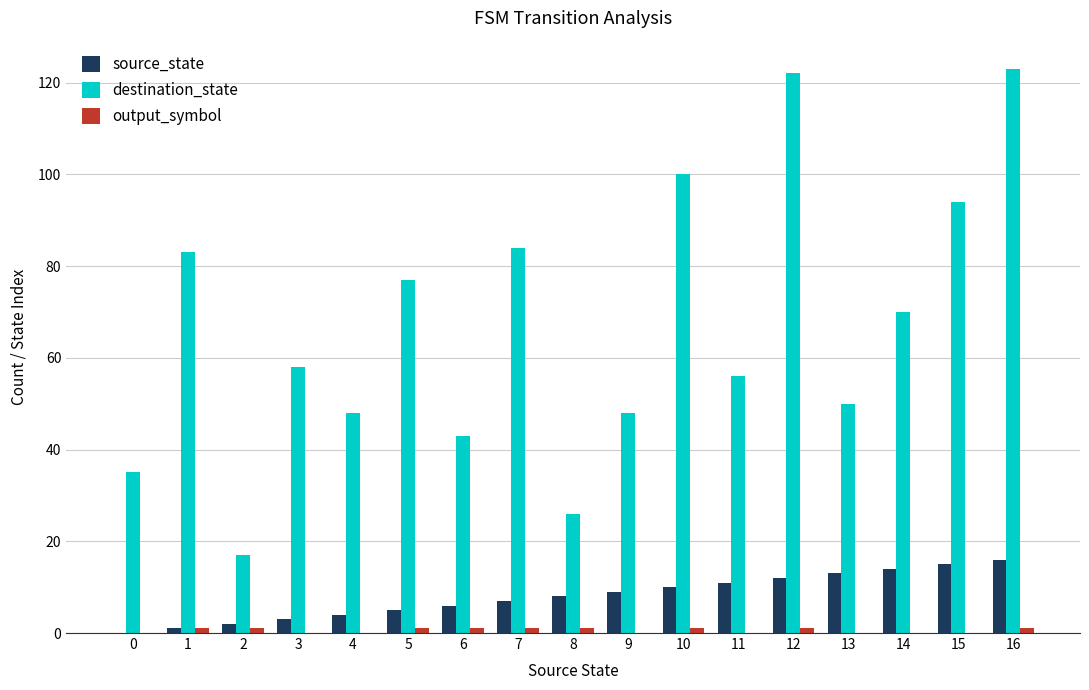

Are the bars horizontal?

No